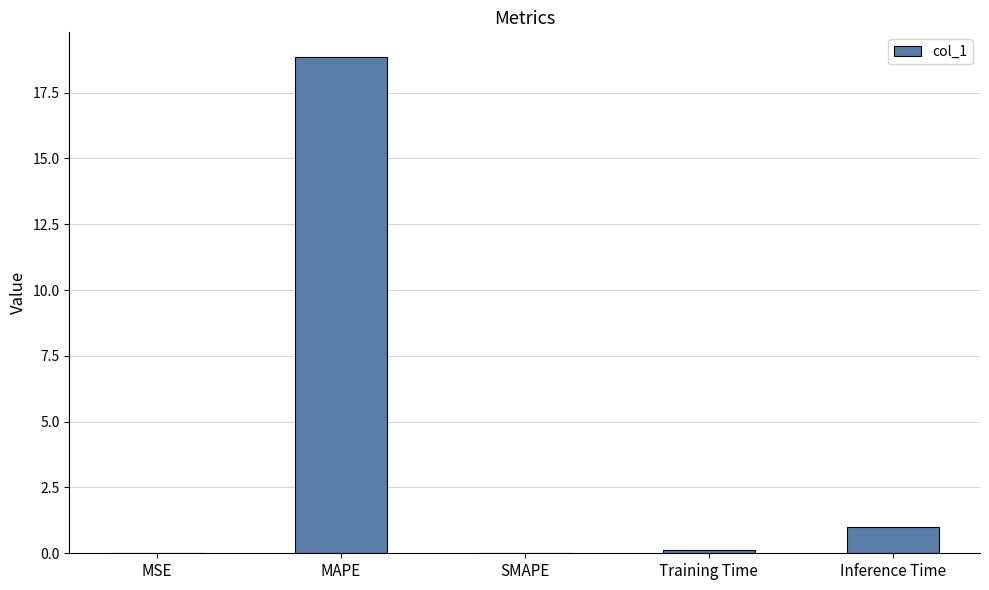

What is the maximum value shown in the chart?

18.8